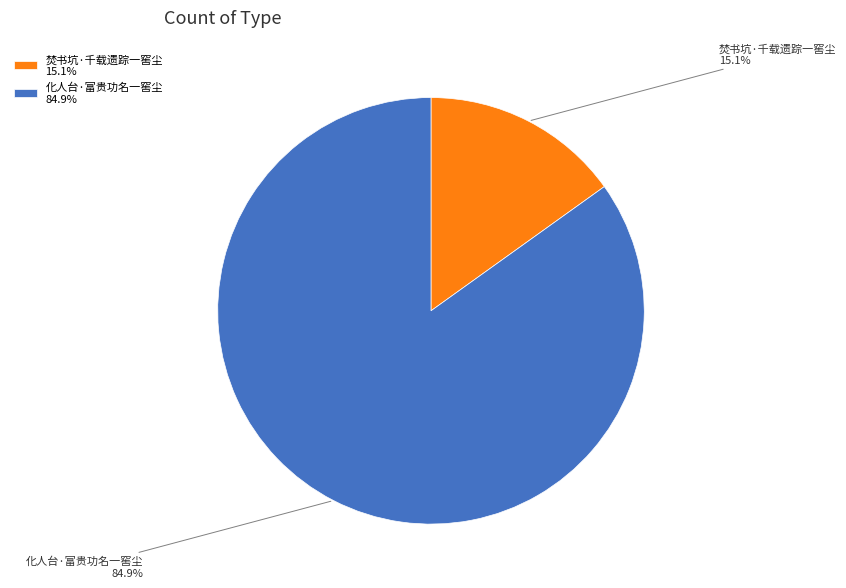

How many segments does this pie chart have?

2